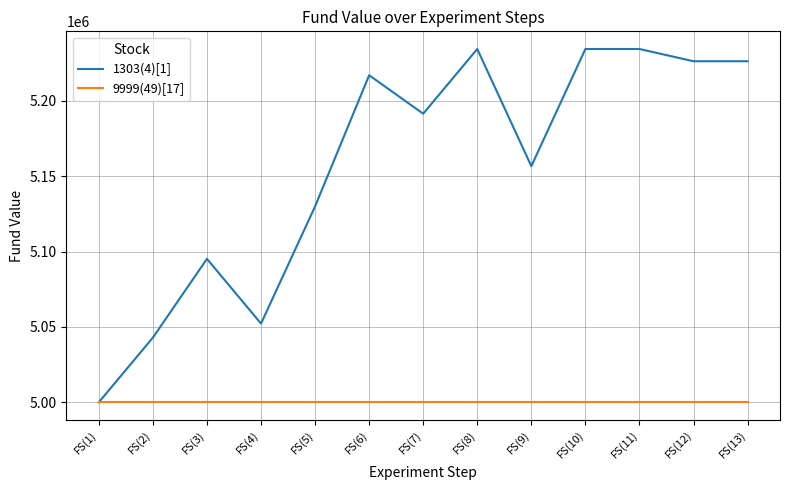

True or false: 1303(4)[1] has more than 1 points higher than both neighbors.

True